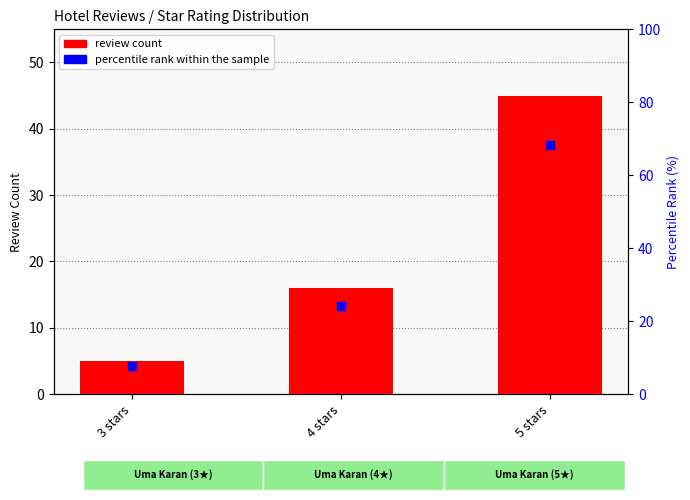

What is the total value across all series at 3 stars?

12.6